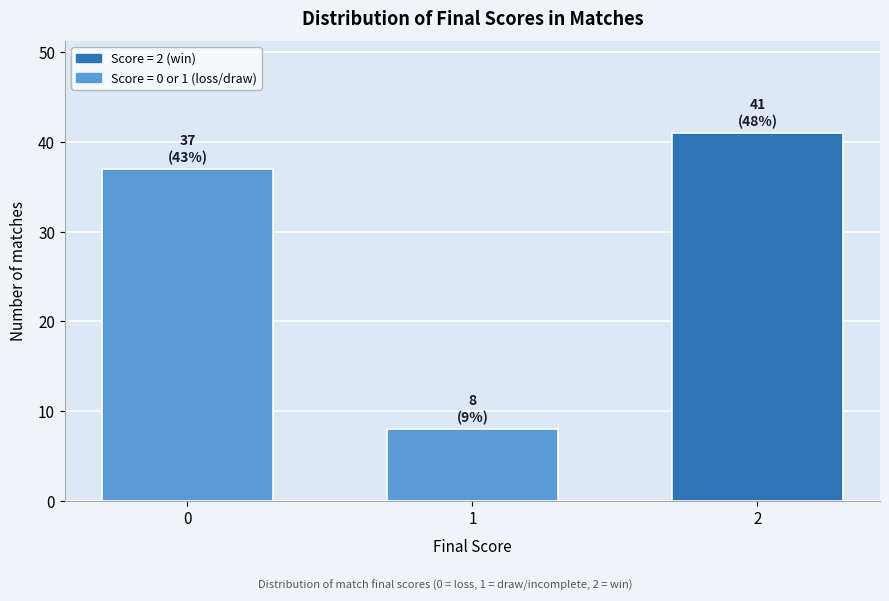

Reading left to right, what are all the values shown in this chart?

37	8	41